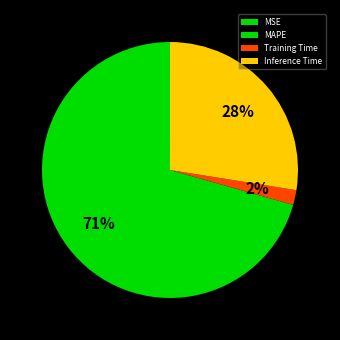

Does any single category account for the majority?

Yes